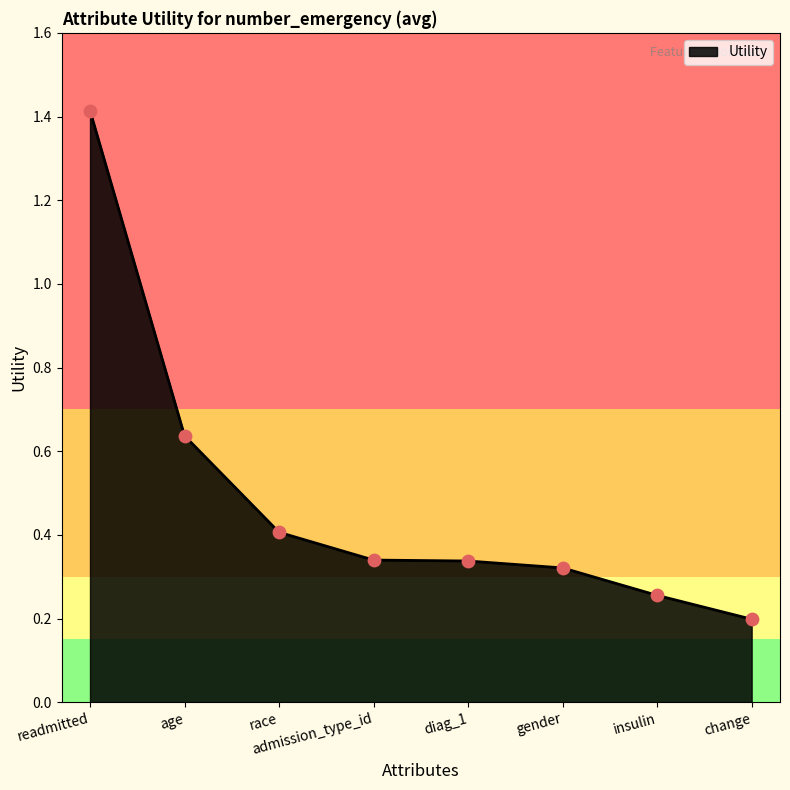

Between admission_type_id and insulin, which is larger?

admission_type_id